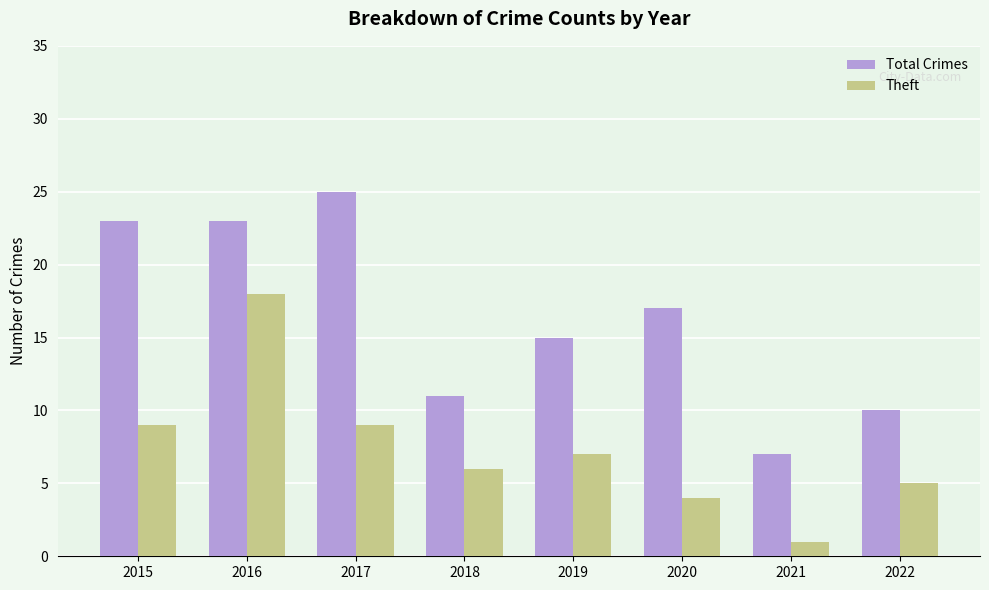

At which category does the chart reach its peak across all series?

2017